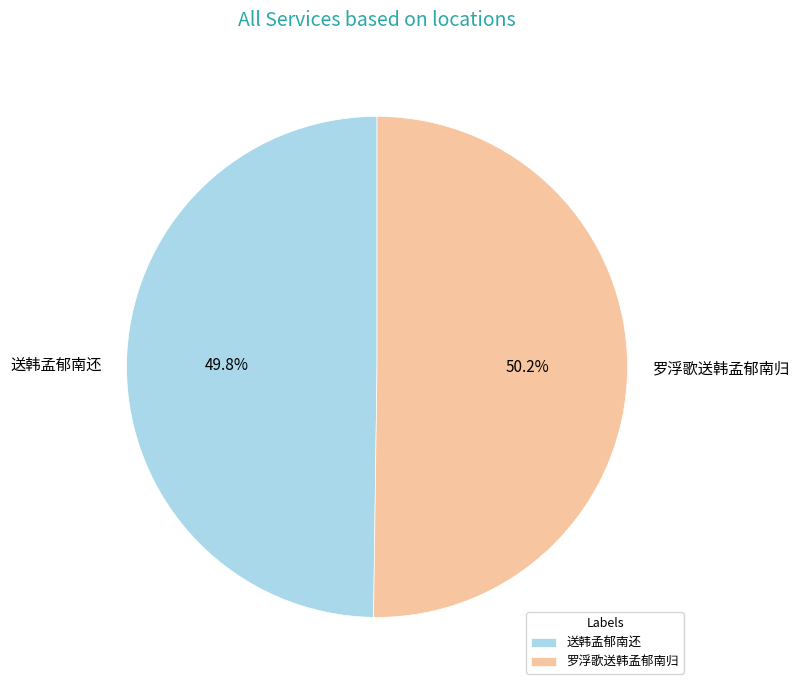

Is it true that 送韩孟郁南还 is 40% of the pie?

False